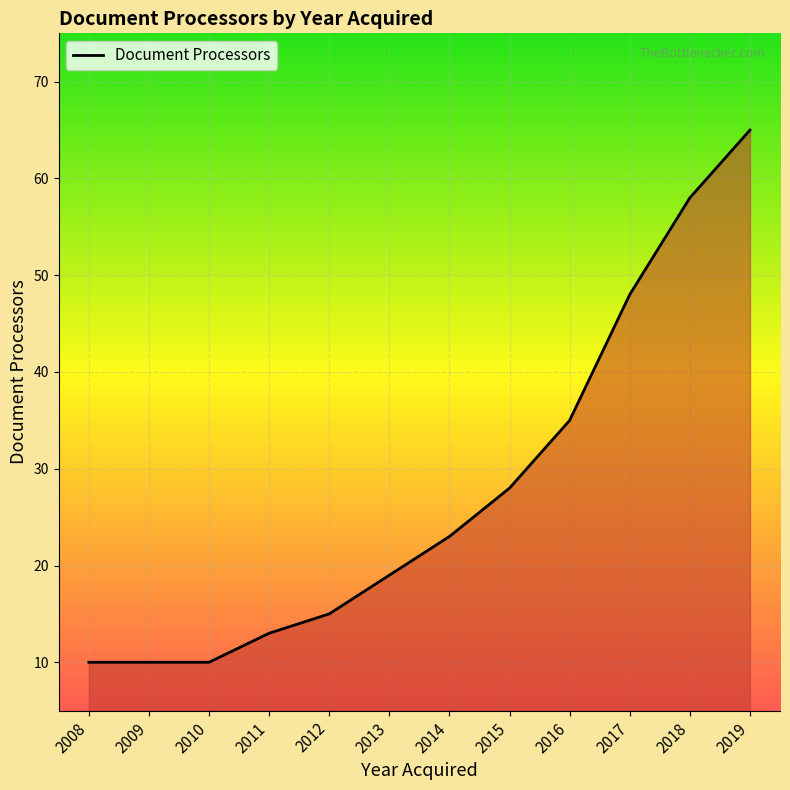

What is the ratio of the value at 2012 to the value at 2011?

1.2